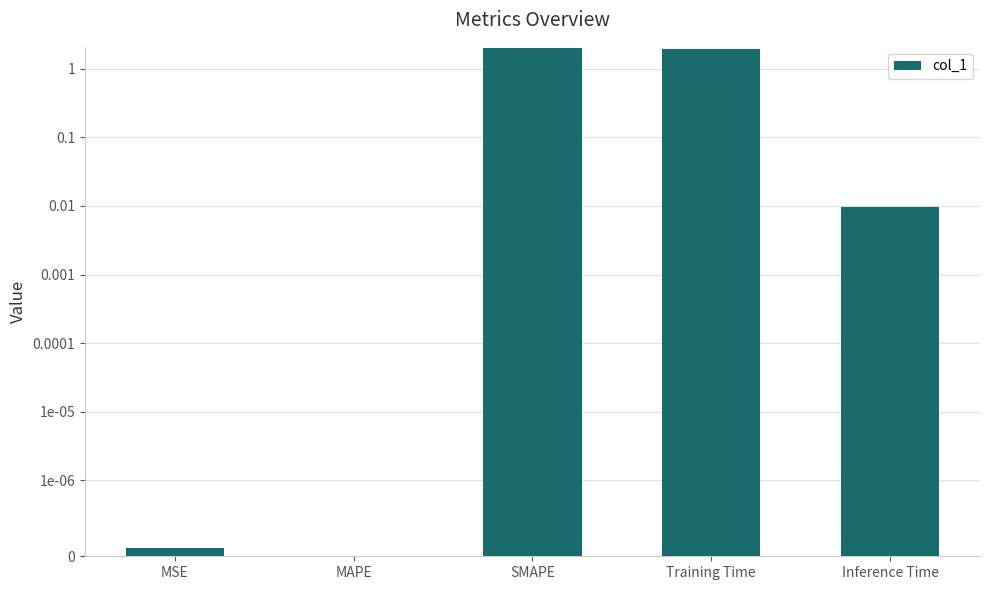

What is the value of the 4th bar from the left?

2.0